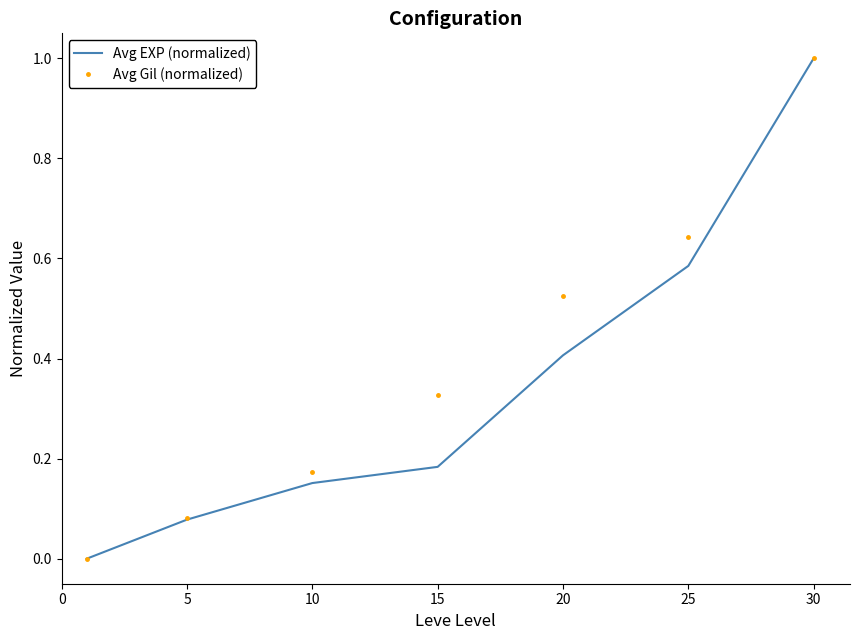

What are all the series names shown in the legend?

Avg EXP (normalized), Avg Gil (normalized)